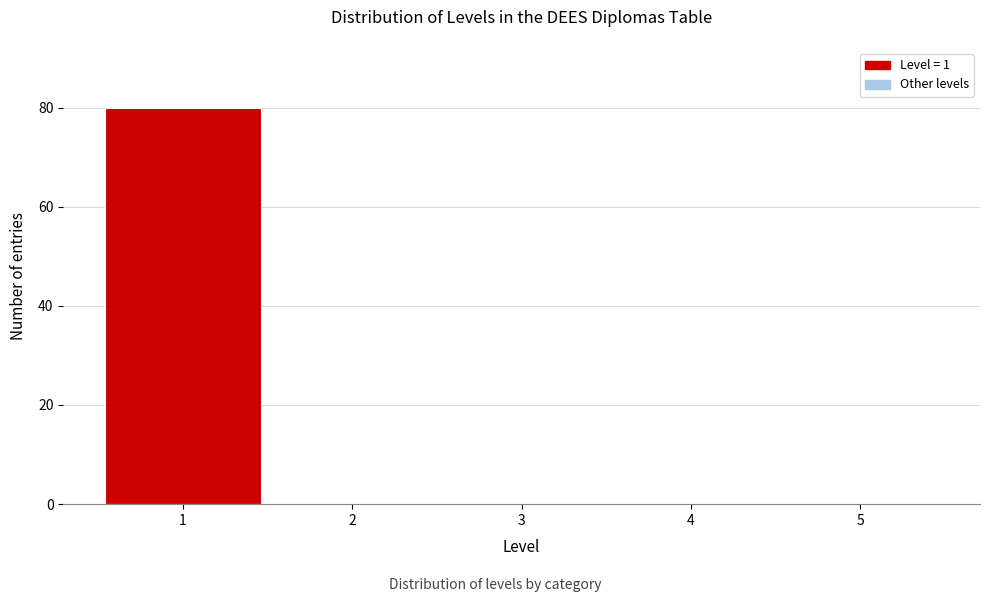

Reading left to right, list every bar in this chart as the range it spans on the x-axis followed by its height. The values are not printed on the chart, so give them approximately, as read against the axis.

0.5 to 1.5: 80
1.5 to 2.5: 0
2.5 to 3.5: 0
3.5 to 4.5: 0
4.5 to 5.5: 0